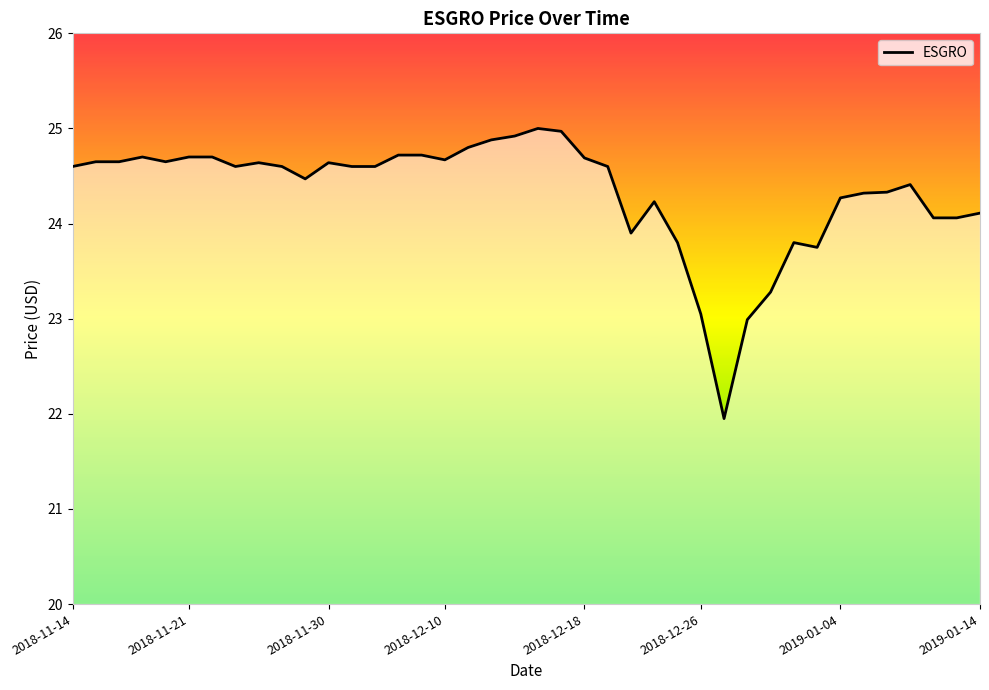

What is the minimum value shown in the chart?

22.0